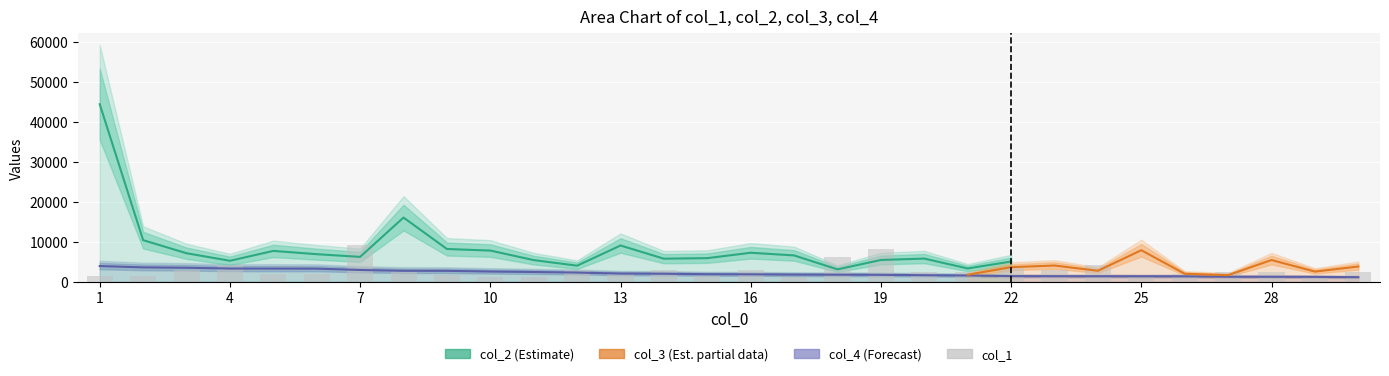

How many values in the col_4 series exceed 1891?

15